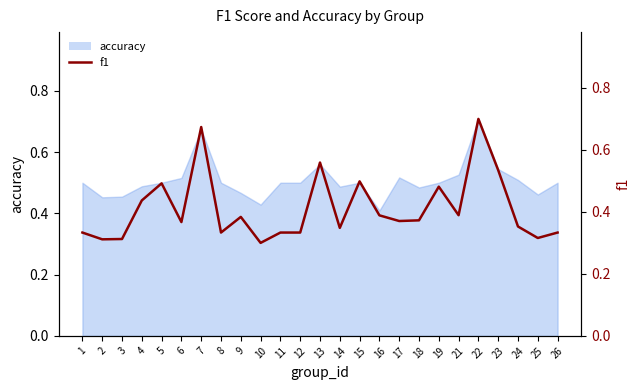

Is it true that the value at 21 is 0.4?

True